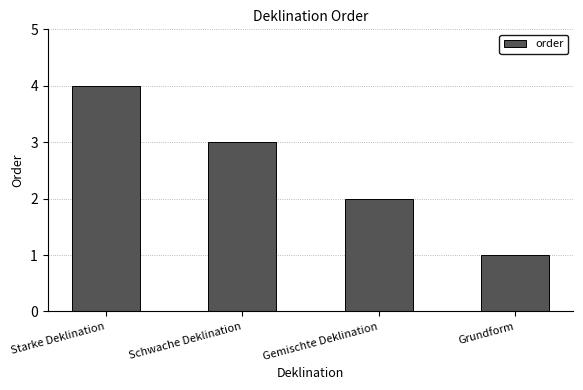

How many bars are there in total?

4